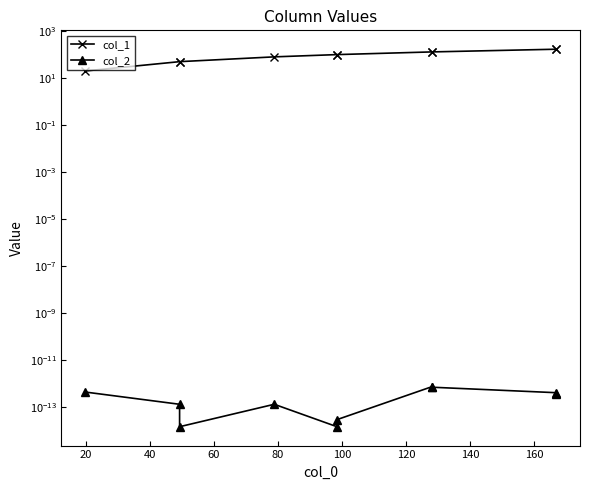

Is this an area chart (filled region under the line)?

No